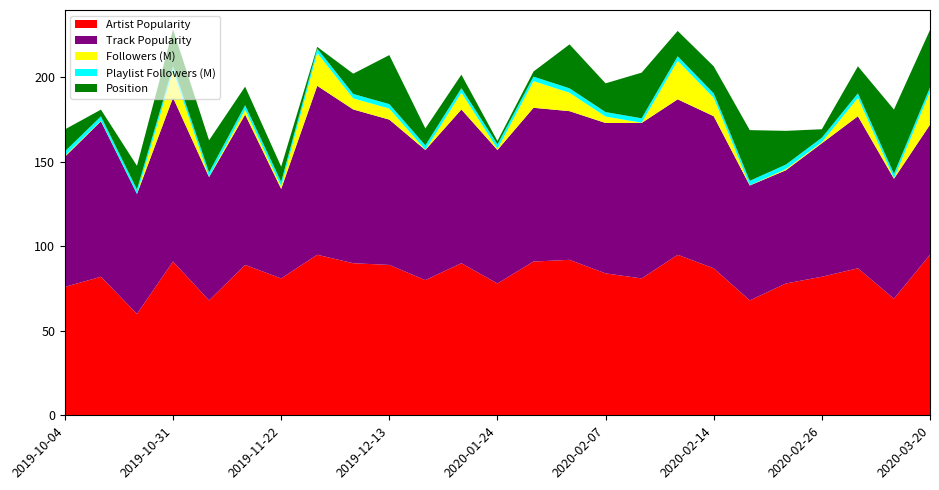

Reading left to right, what are all the values shown in this chart?

Artist Popularity: 76.0	82.0	60.0	91.0	68.0	89.0	81.0	95.0	90.0	89.0	80.0	90.0	78.0	91.0	92.0	84.0	81.0	95.0	87.0	68.0	78.0	82.0	87.0	69.0	95.0
Track Popularity: 77.0	92.0	71.0	97.0	73.0	89.0	53.0	100.0	91.0	86.0	77.0	91.0	79.0	91.0	88.0	89.0	92.0	92.0	90.0	68.0	67.0	79.0	90.0	71.0	77.0
Followers (M): 0.6	0.3	0.0	15.8	0.1	2.9	1.5	19.4	6.5	6.5	0.1	9.9	0.7	15.8	10.9	3.8	0.1	22.8	10.9	0.1	0.7	0.7	10.9	0.3	19.4
Playlist Followers (M): 2.6	2.6	2.6	2.6	2.6	2.6	2.6	2.6	2.6	2.6	2.6	2.6	2.6	2.6	2.6	2.6	2.6	2.6	2.6	2.6	2.6	2.6	2.6	2.6	2.6
Position: 13.0	4.0	14.0	22.0	19.0	11.0	9.0	1.0	12.0	29.0	10.0	8.0	2.0	3.0	26.0	17.0	27.0	15.0	16.0	30.0	20.0	5.0	16.0	38.0	34.0